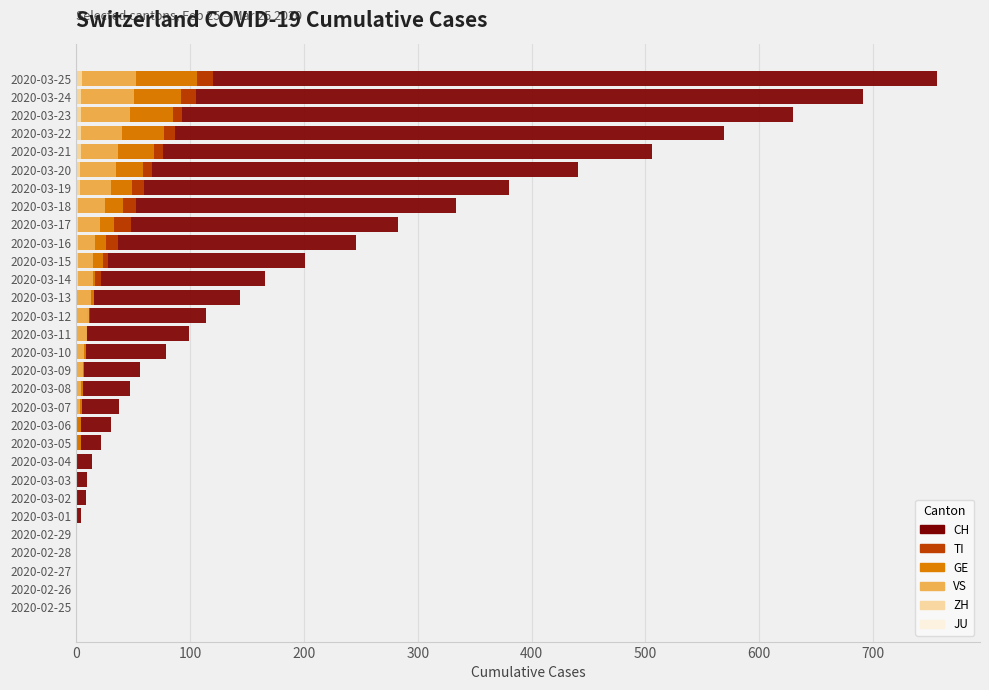

How many groups of bars are there?

30